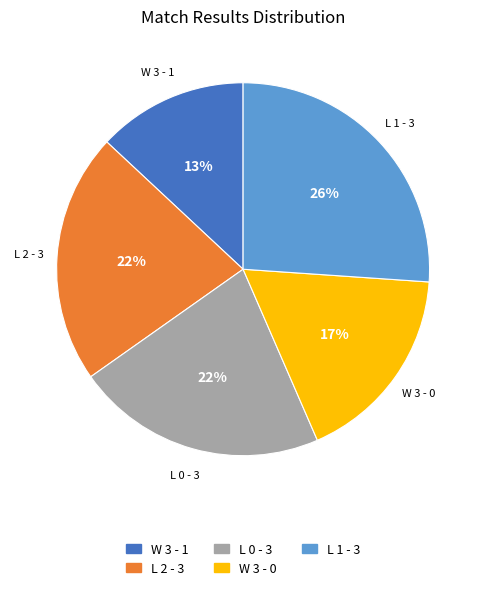

To the nearest percent, what is the difference between the largest and smallest slice percentages?

13%